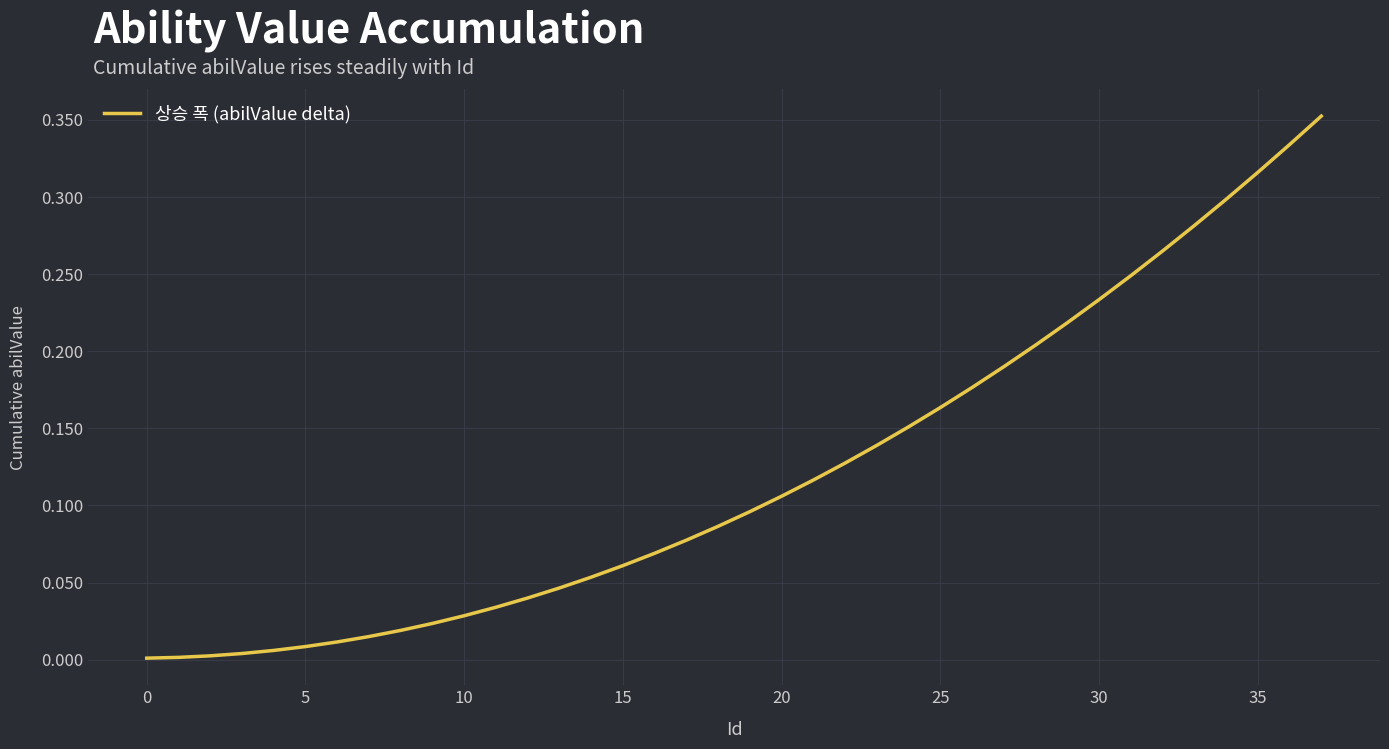

Reading left to right, transcribe all the data shown in this chart.

0.0	0.0	0.0	0.0	0.0	0.0	0.0	0.0	0.0	0.0	0.0	0.0	0.0	0.0	0.1	0.1	0.1	0.1	0.1	0.1	0.1	0.1	0.1	0.1	0.2	0.2	0.2	0.2	0.2	0.2	0.2	0.2	0.3	0.3	0.3	0.3	0.3	0.4